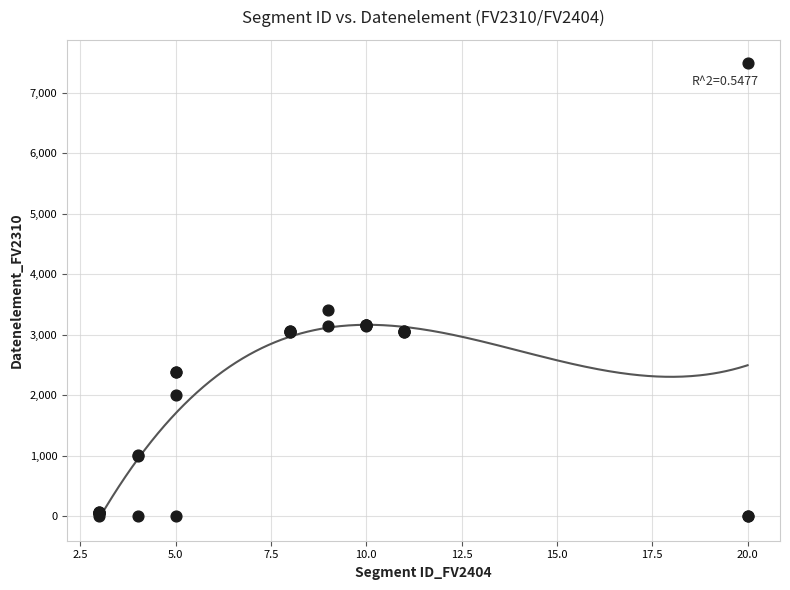

What Y value in the scatter plot is closest to 3747?

3412